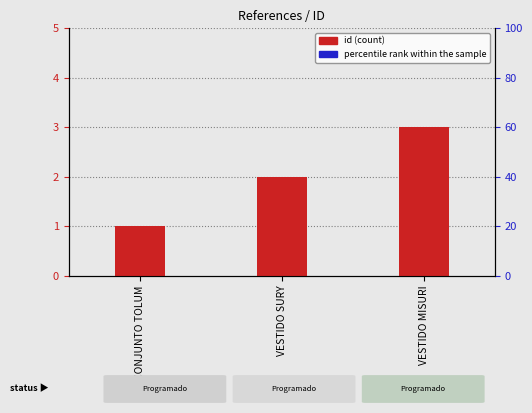

Reading left to right, what are all the values shown in this chart?

id: CONJUNTO TOLUM=1.0	VESTIDO SURY=2.0	VESTIDO MISURI=3.0
percentile rank within the sample: CONJUNTO TOLUM=0.1	VESTIDO SURY=0.1	VESTIDO MISURI=0.1